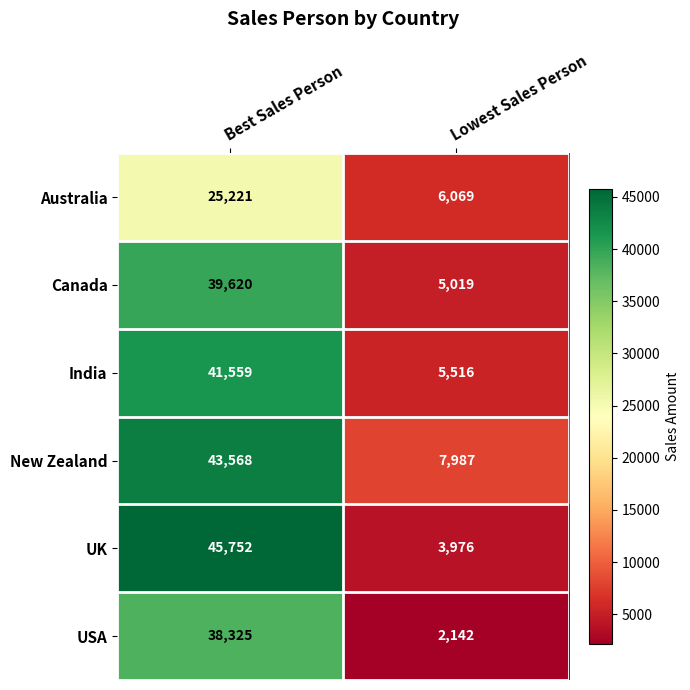

Which category has the lowest value across all series?

Lowest Sales Person